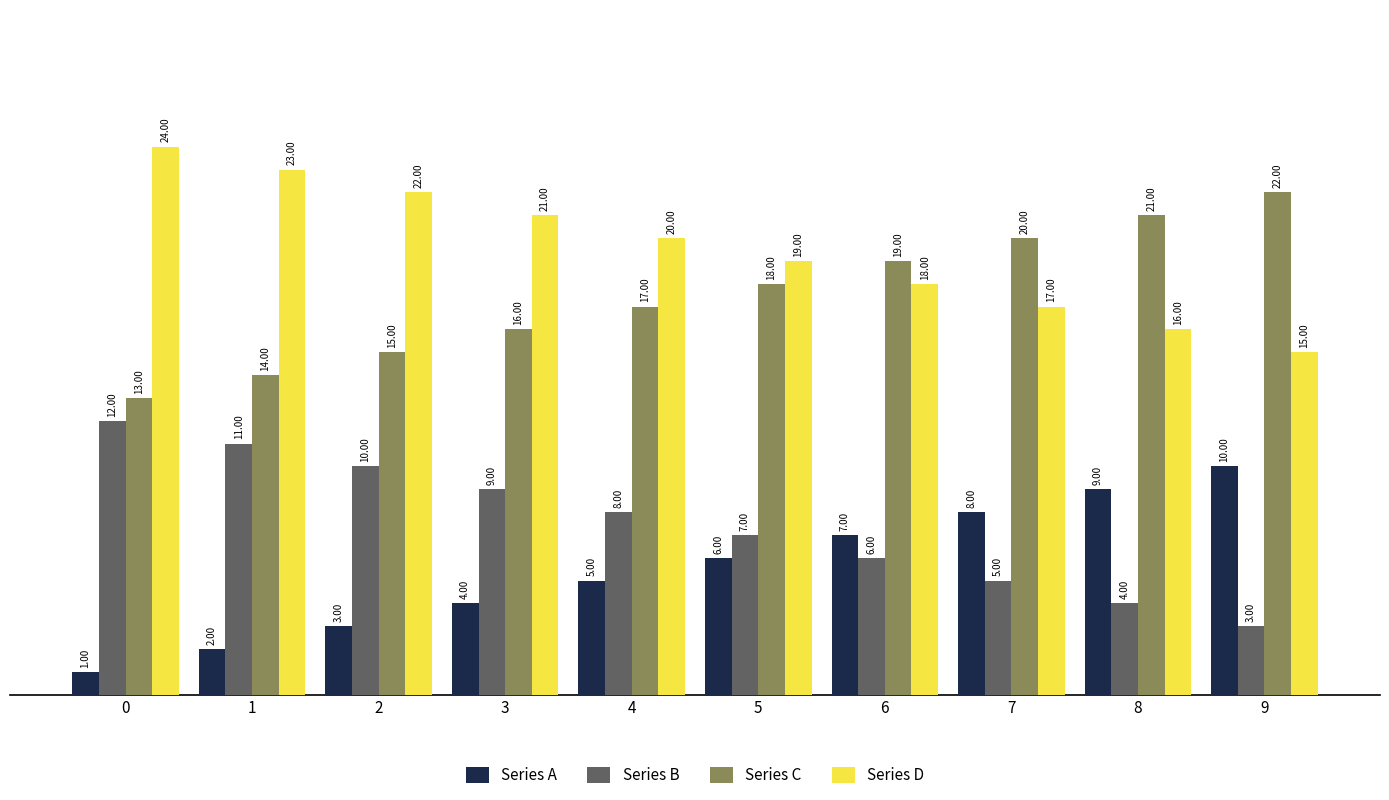

Reading left to right, extract all data points from this chart.

Series A: 0=1	1=2	2=3	3=4	4=5	5=6	6=7	7=8	8=9	9=10
Series B: 0=12	1=11	2=10	3=9	4=8	5=7	6=6	7=5	8=4	9=3
Series C: 0=13	1=14	2=15	3=16	4=17	5=18	6=19	7=20	8=21	9=22
Series D: 0=24	1=23	2=22	3=21	4=20	5=19	6=18	7=17	8=16	9=15